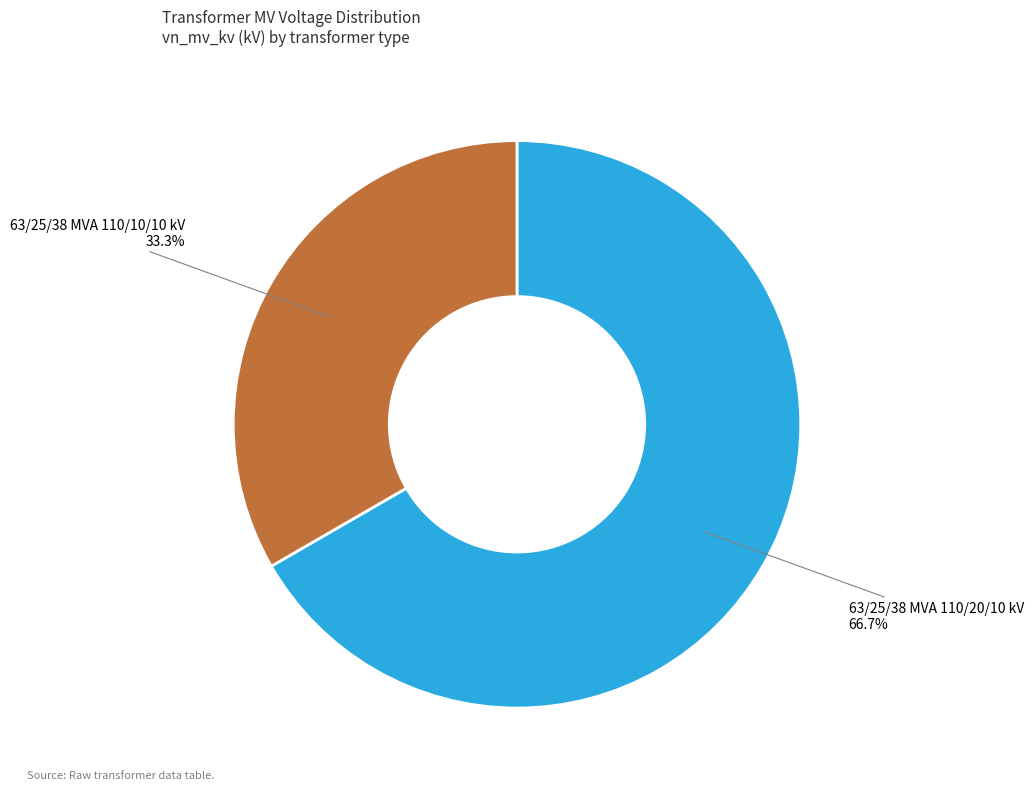

Is there any slice that represents more than half of the pie?

Yes